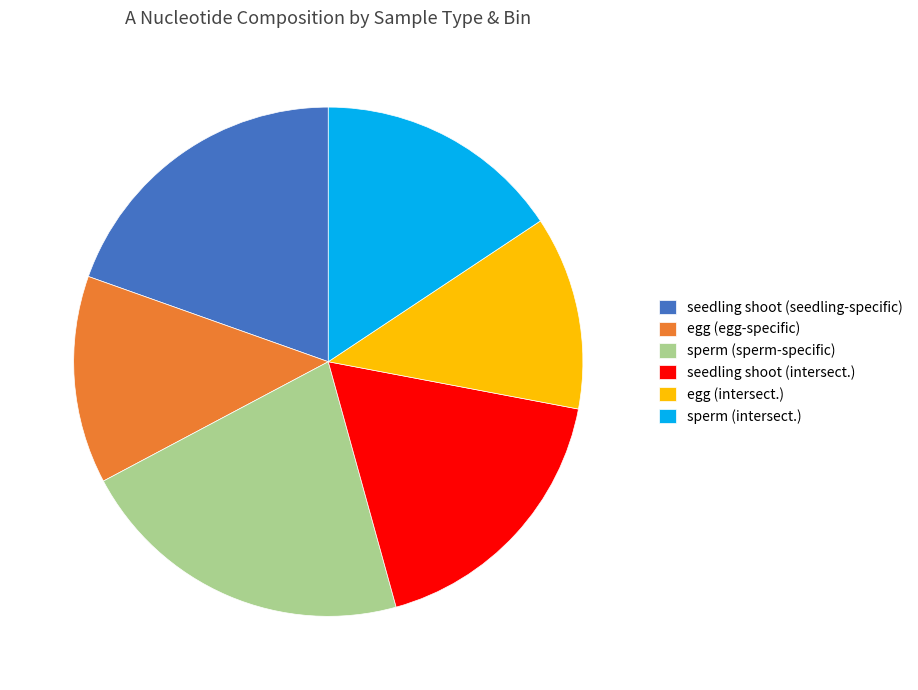

How many slices are in this pie chart?

6